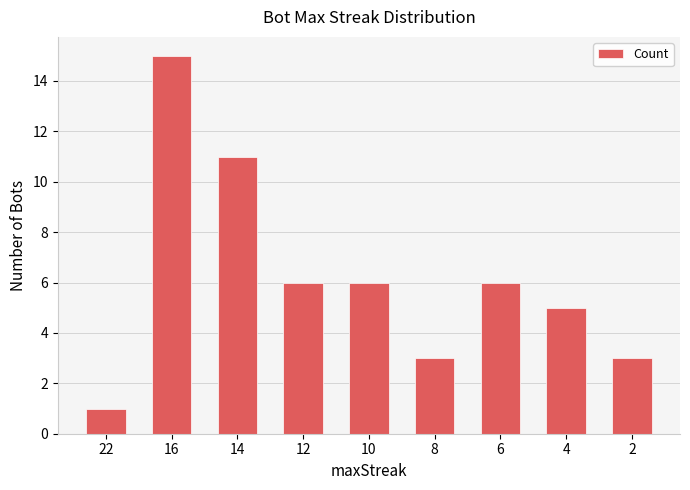

At which category does the chart reach its peak across all series?

16